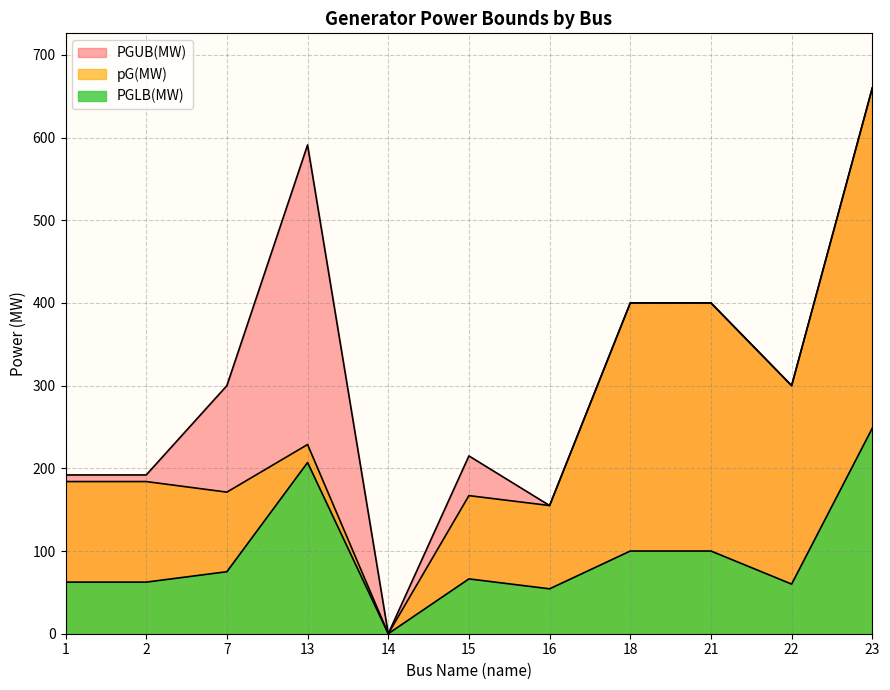

True or false: PGUB(MW) and PGLB(MW) cross at least once.

False